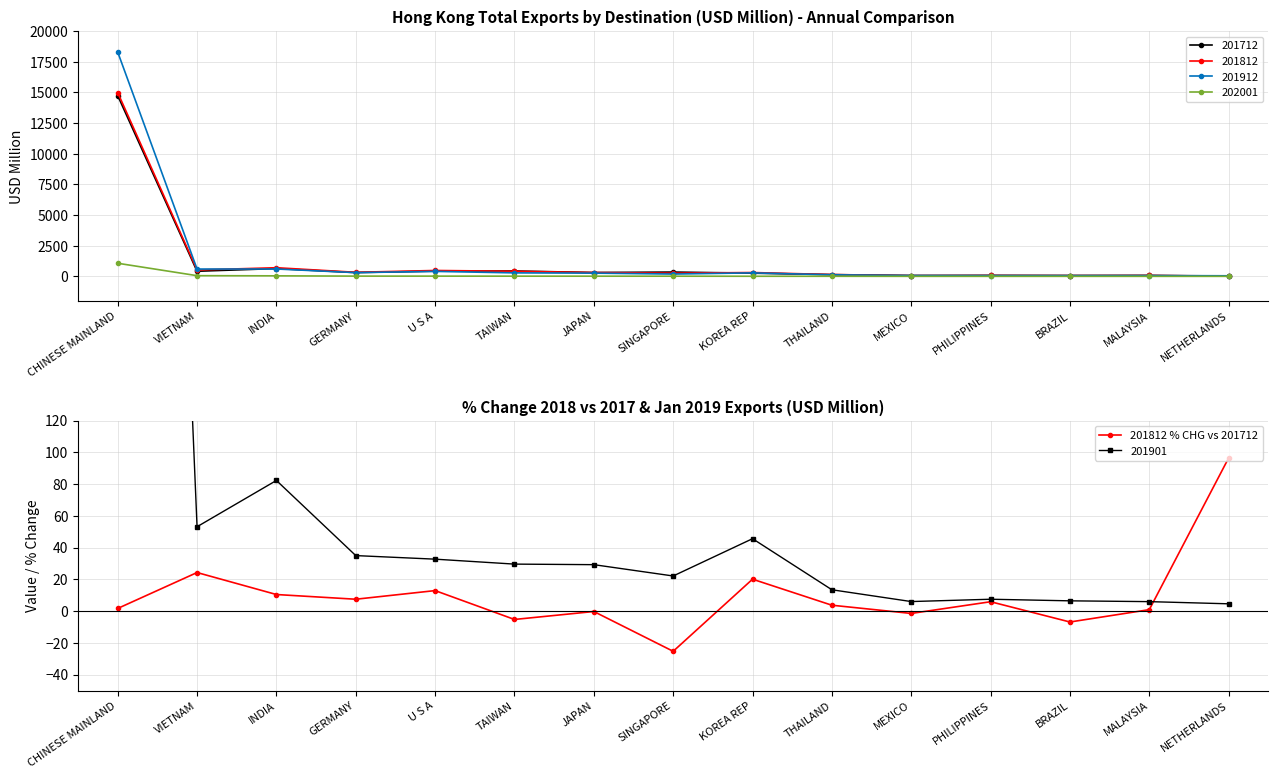

List the labels in order of value, largest first.

NETHERLANDS, VIETNAM, KOREA REP, U S A, INDIA, GERMANY, PHILIPPINES, THAILAND, CHINESE MAINLAND, MALAYSIA, JAPAN, MEXICO, TAIWAN, BRAZIL, SINGAPORE